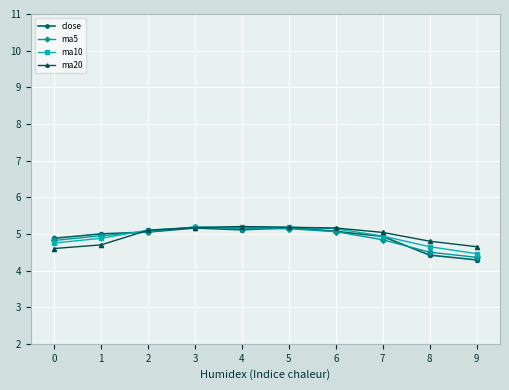

What is the smallest value displayed?

4.3